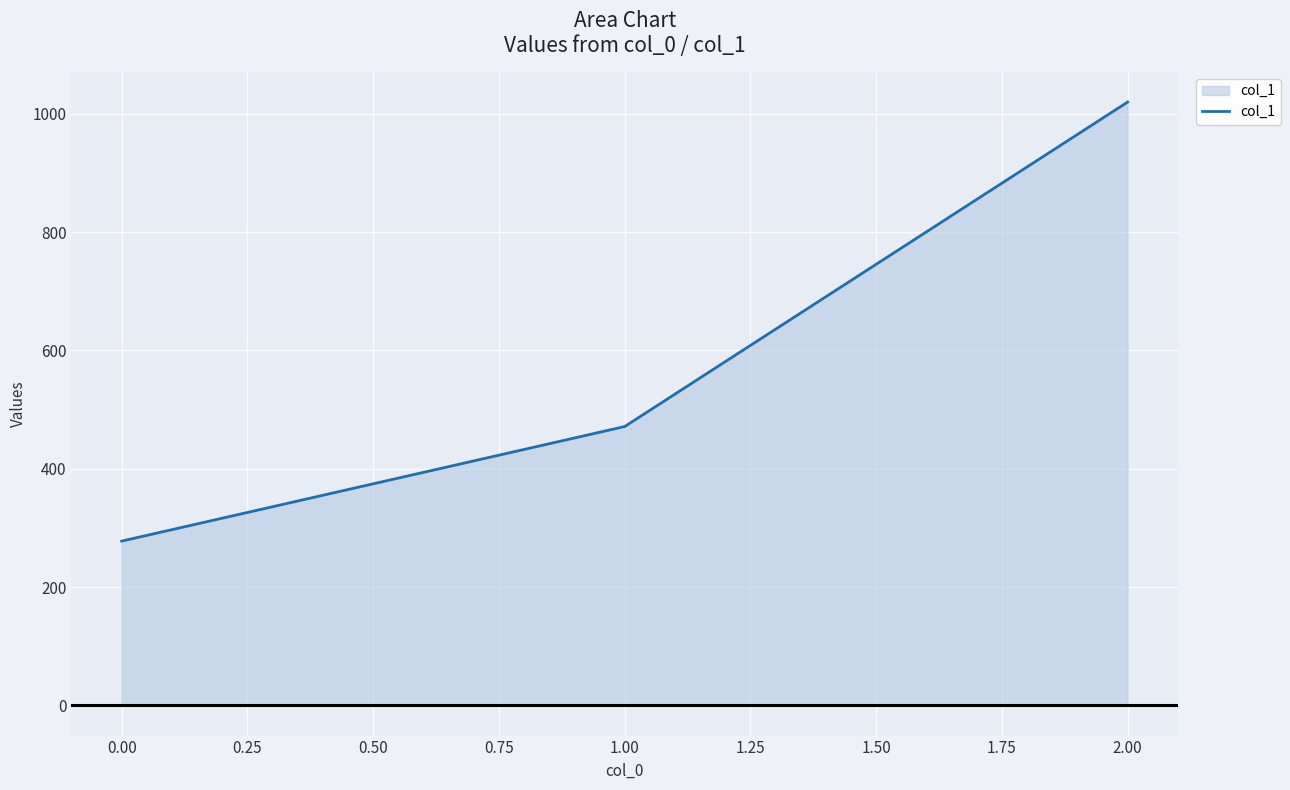

Reading left to right, transcribe all the data shown in this chart.

277.8	471.4	1020.0